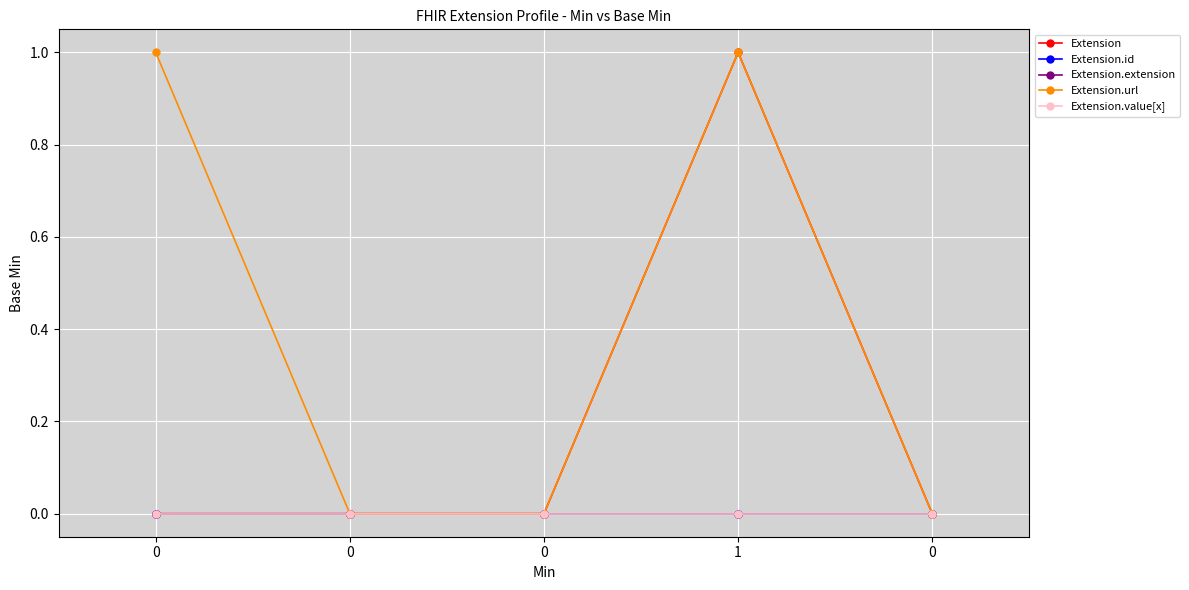

Rank the categories by Extension.value[x] value from lowest to highest.

0, 0, 0, 1, 0